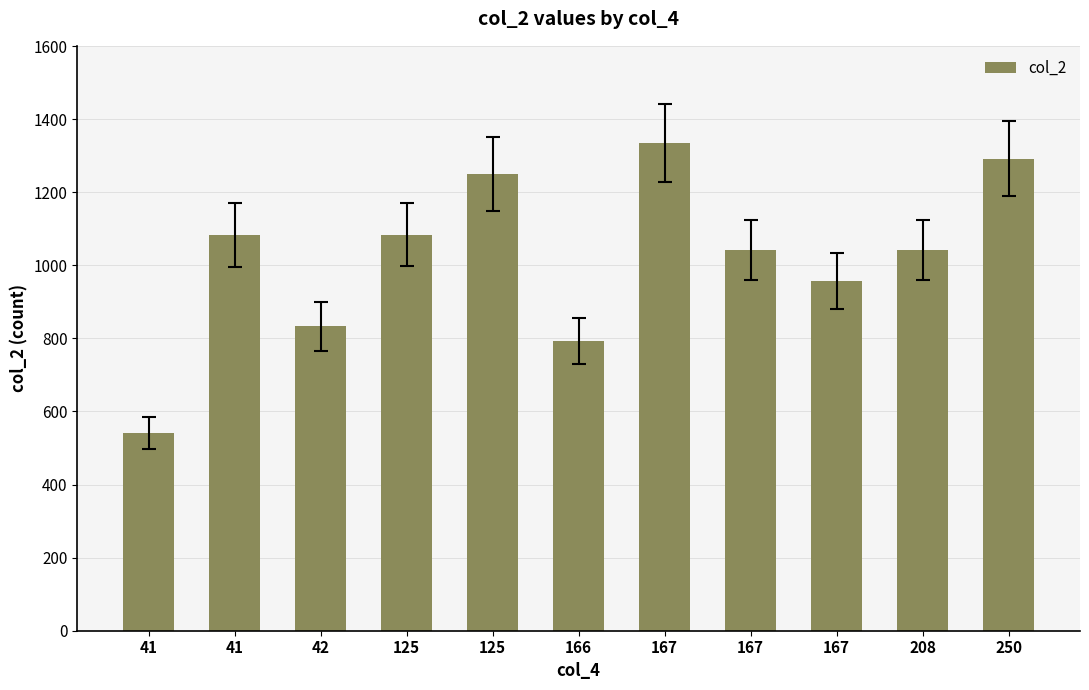

Rank the categories by value from lowest to highest.

41, 166, 42, 167, 167, 208, 41, 125, 125, 250, 167